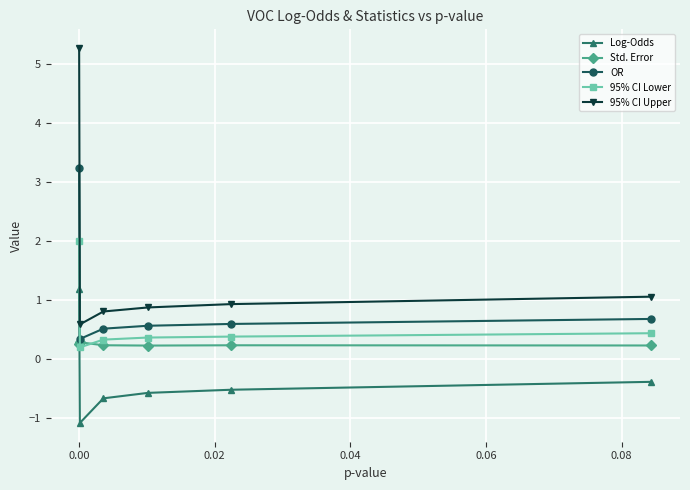

True or false: 95% CI Lower and 95% CI Upper cross at least once.

False